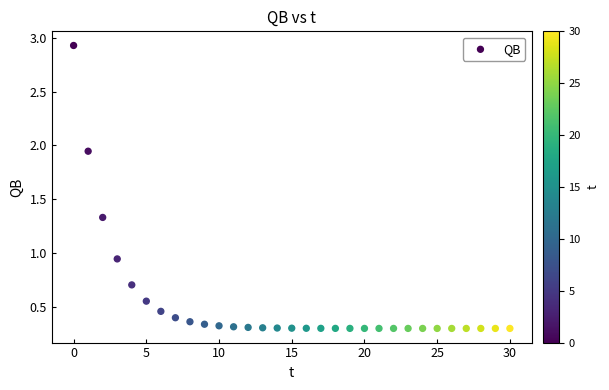

How many points are shown in the scatter plot?

31